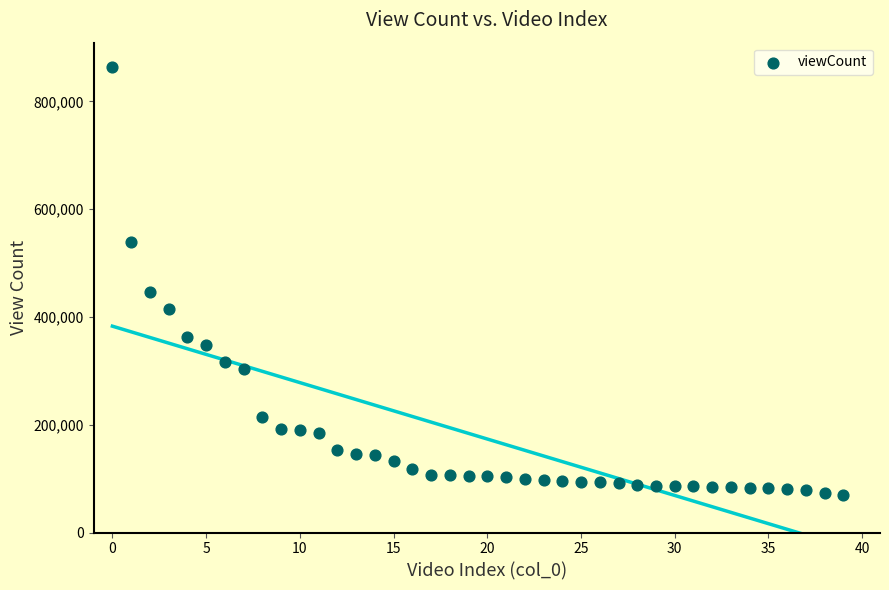

What Y value in the scatter plot is closest to 467396?

446219